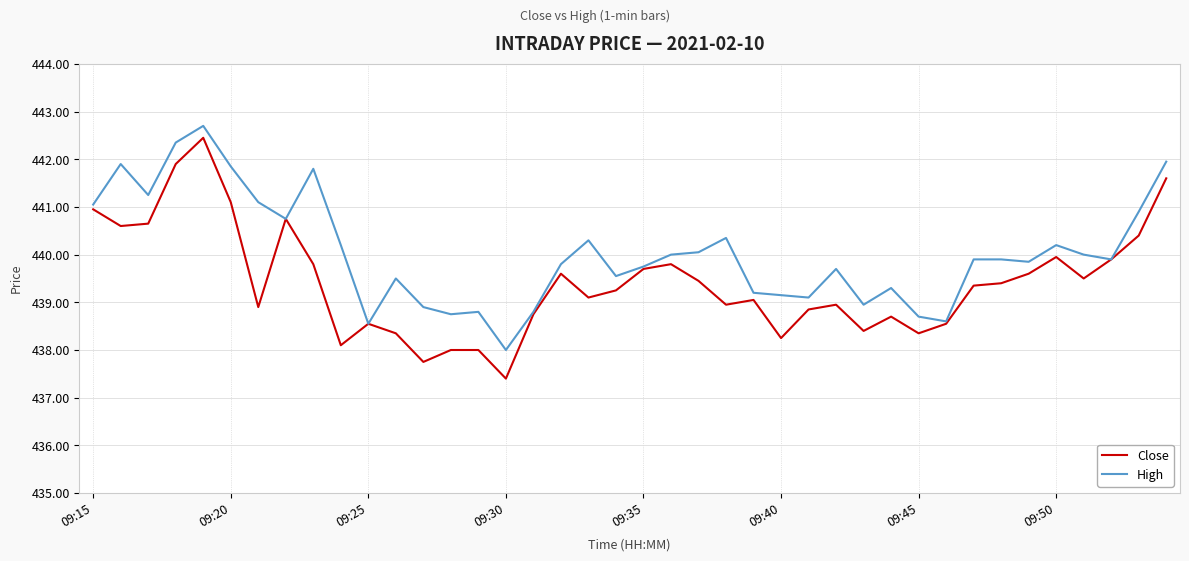

Is this an area chart (filled region under the line)?

No